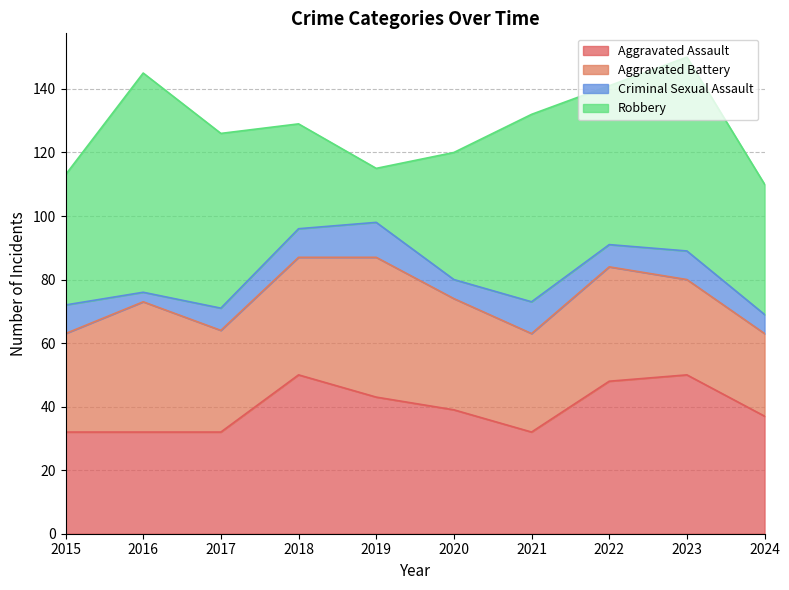

What is the total value across all series at 2019?

115